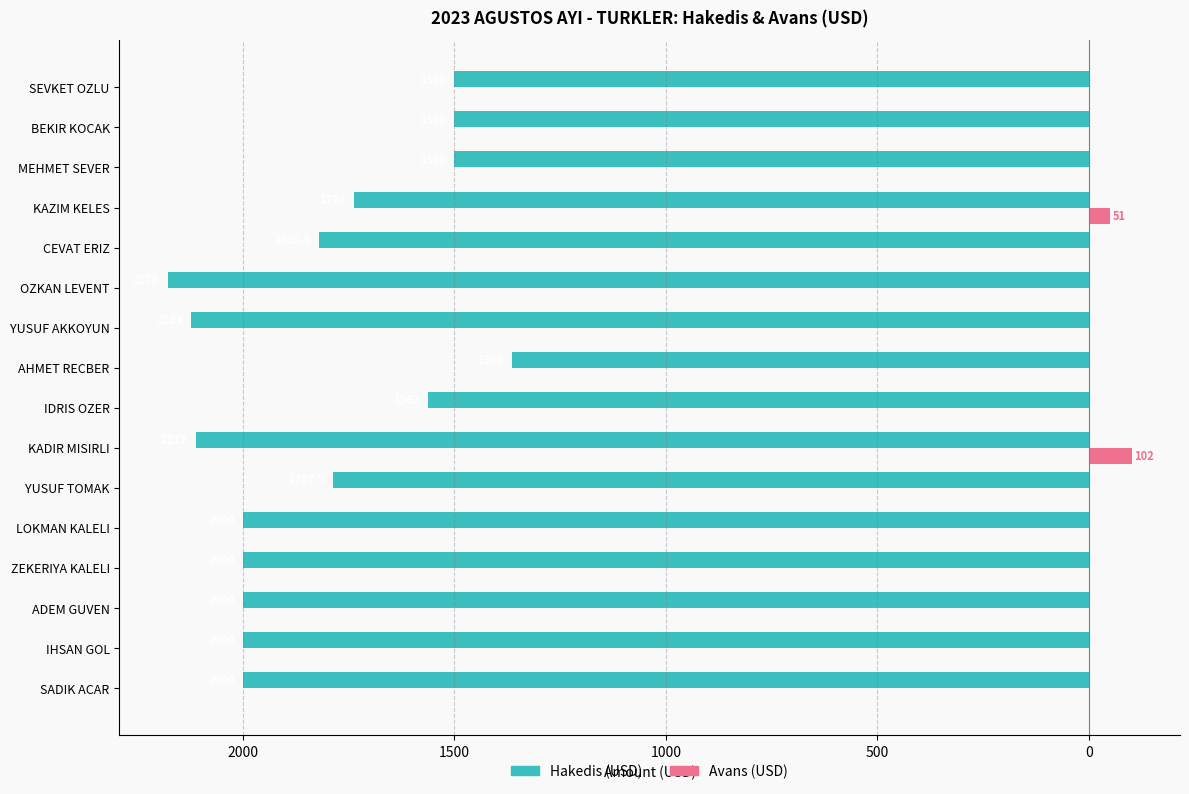

What are all the series names shown in the legend?

Hakedis (USD), Avans (USD)